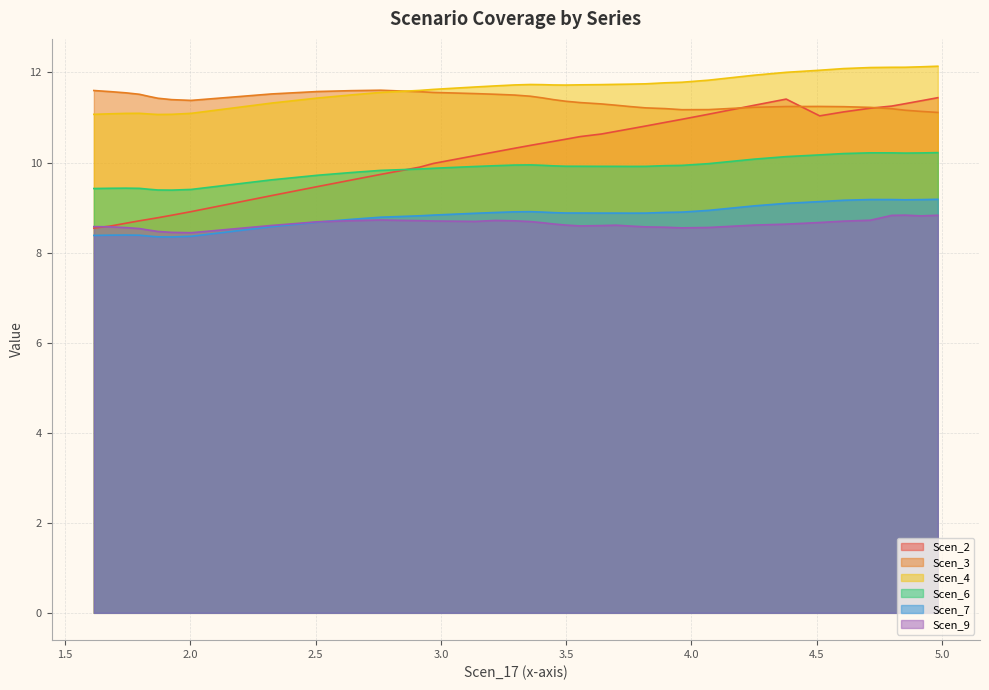

True or false: Scen_4 has more than 1 points higher than both neighbors.

True